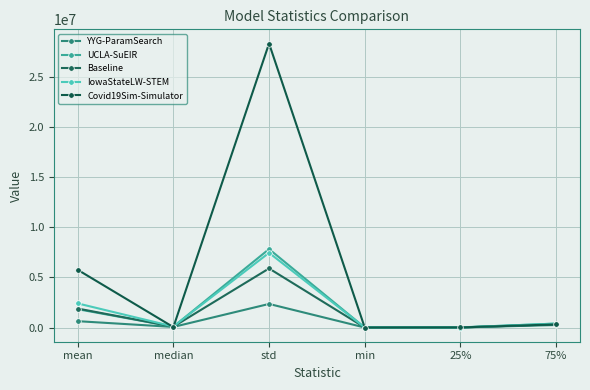

At how many categories does at least one series exceed 12437045?

1